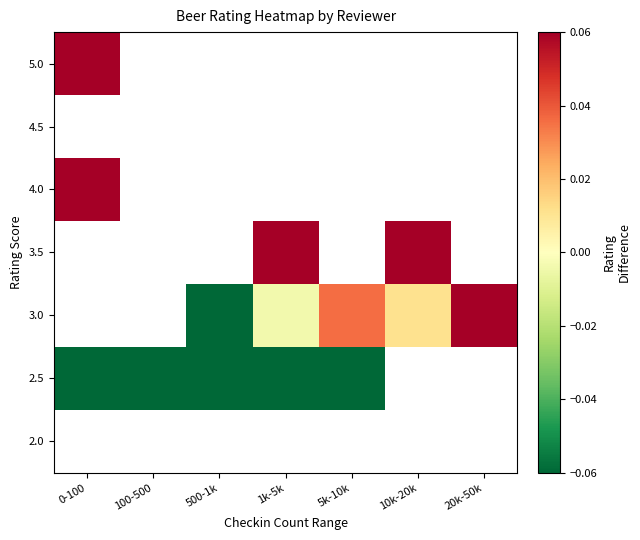

Which label corresponds to the smallest value in the chart?

100-500